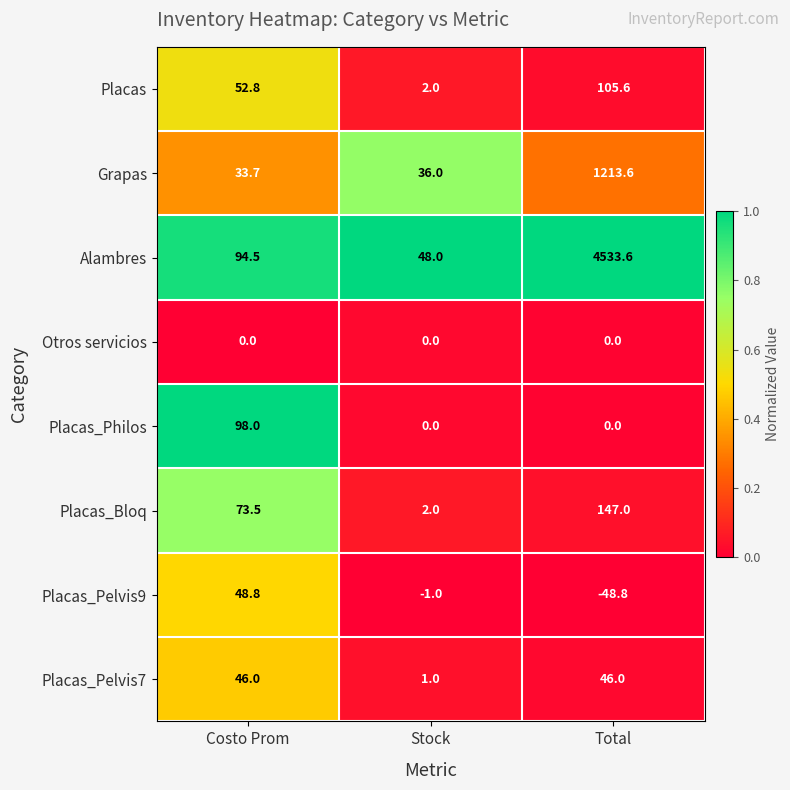

Which category has the highest value across all series?

Total